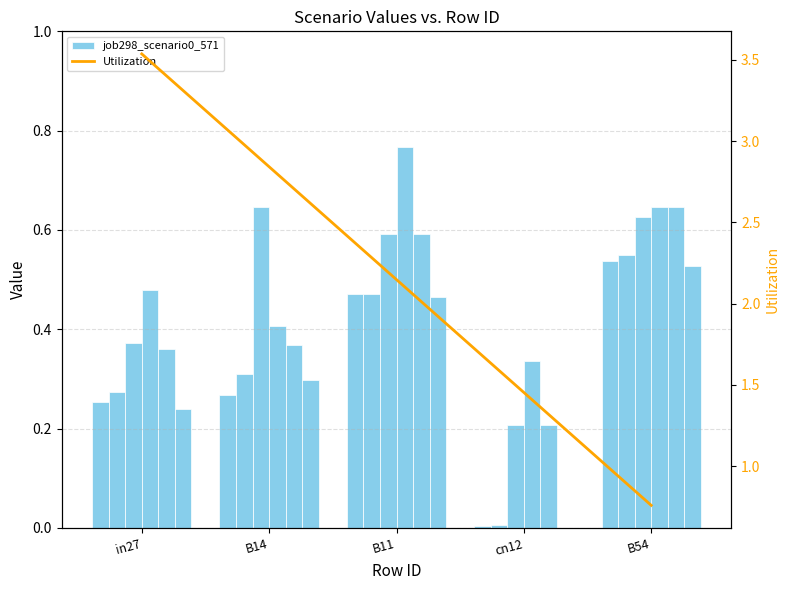

The job306_scenario0_584 series shows 0.4 at cn12. True or false?

False